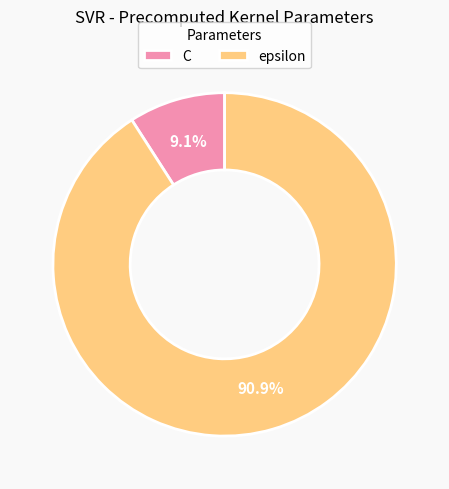

How many segments does this pie chart have?

2